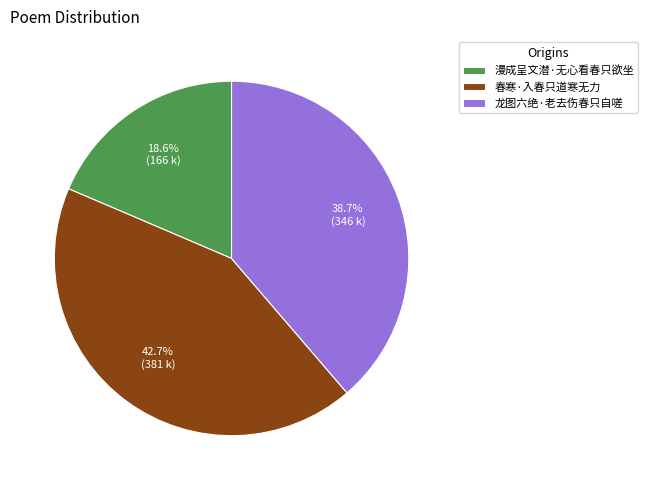

Combined, what portion of the pie is 漫成呈文潜·无心看春只欲坐 and 龙图六绝·老去伤春只自嗟?

57.3%